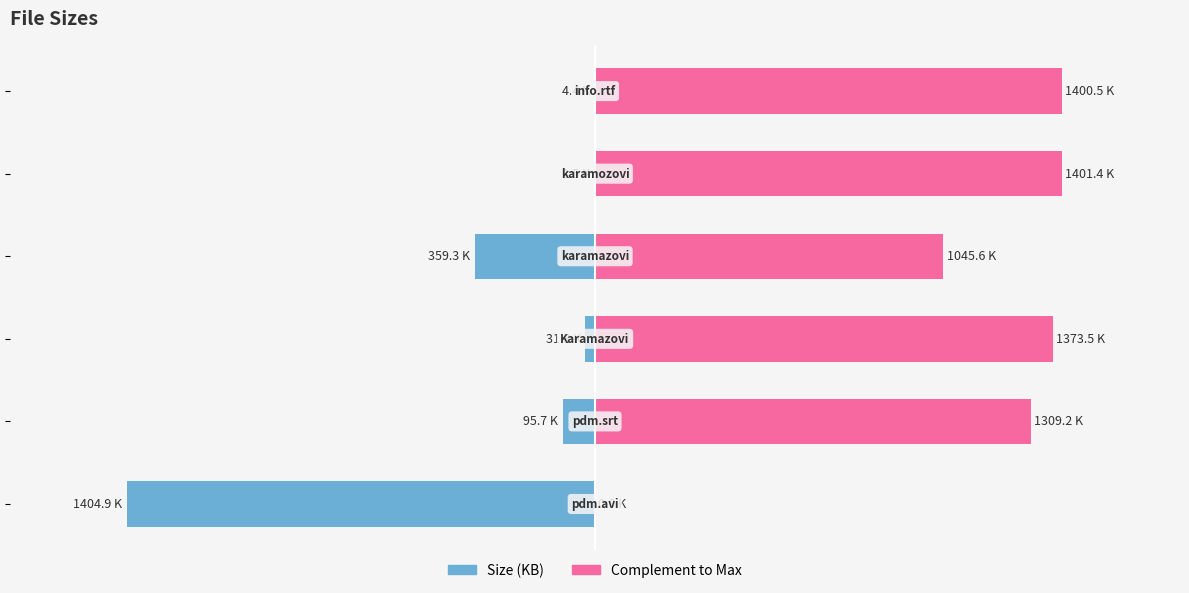

The Size (KB) series shows -21.3 at 1. True or false?

False